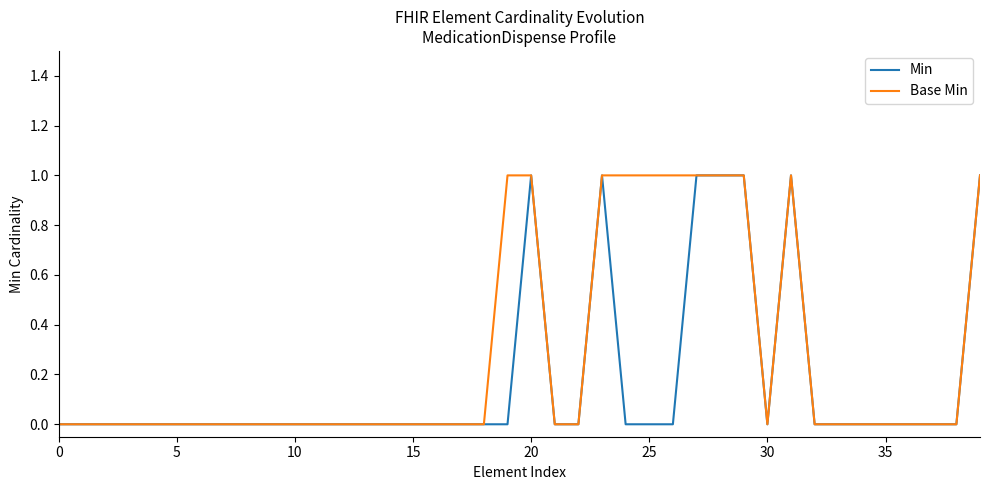

Which series has the largest total across all categories?

Base Min